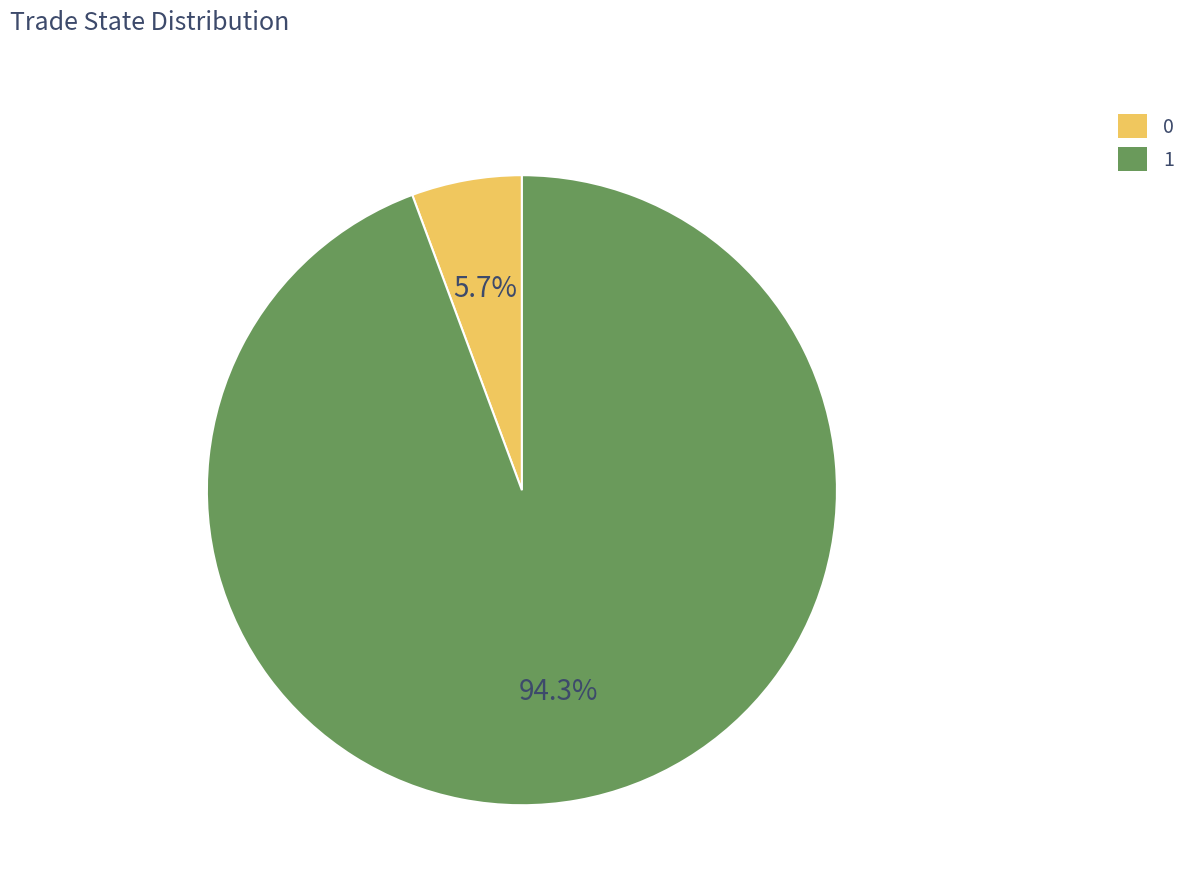

Approximately how many times larger is the value at 0 compared to 1?

0.1